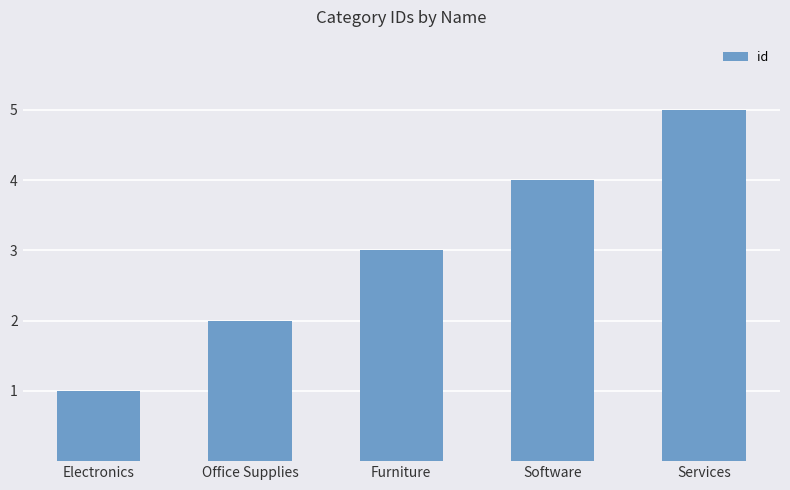

What is the average value?

3